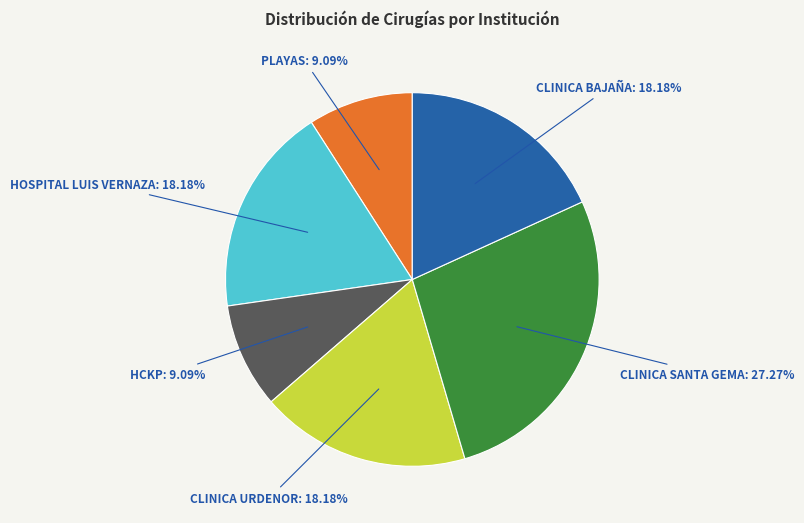

Does any single category account for the majority?

No